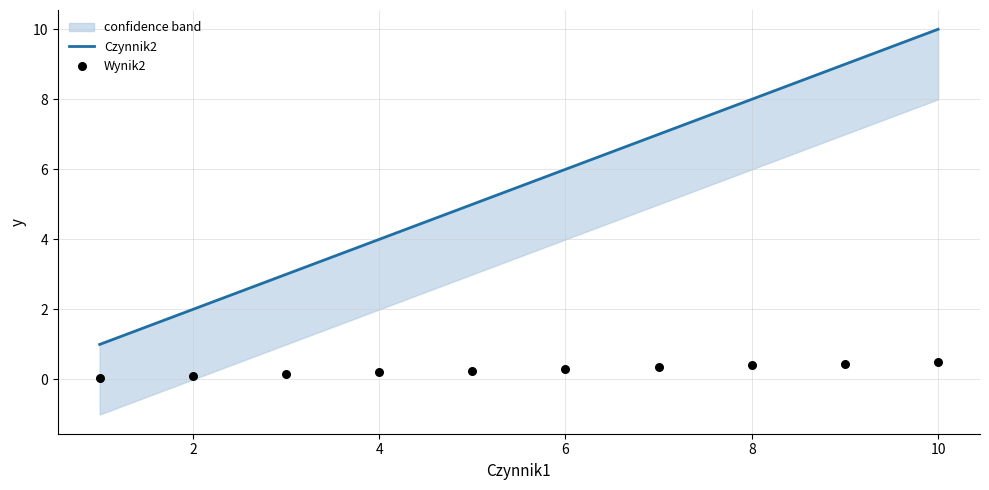

Which series has the largest total across all categories?

Czynnik2